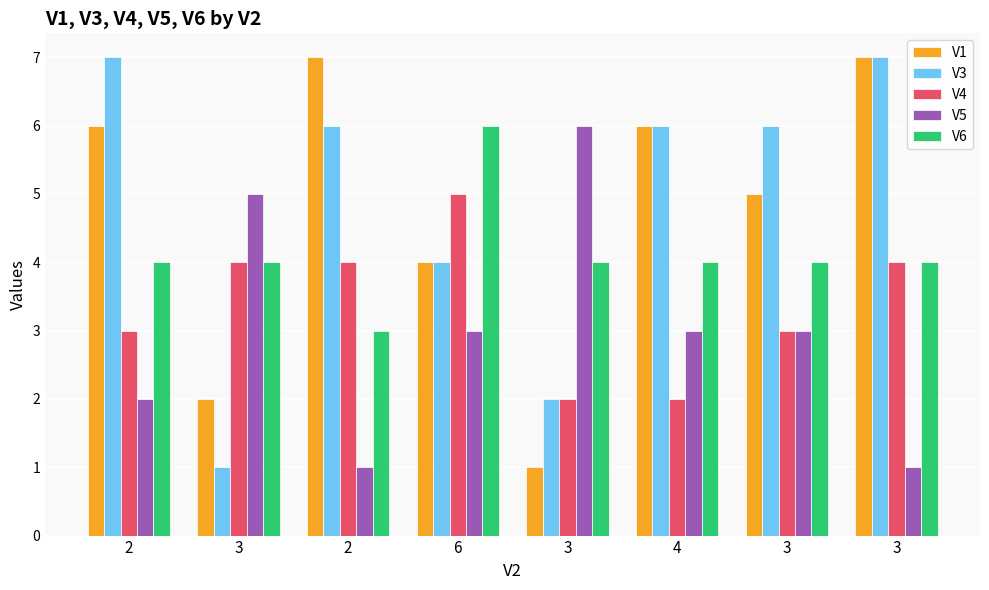

How many groups of bars are there?

8